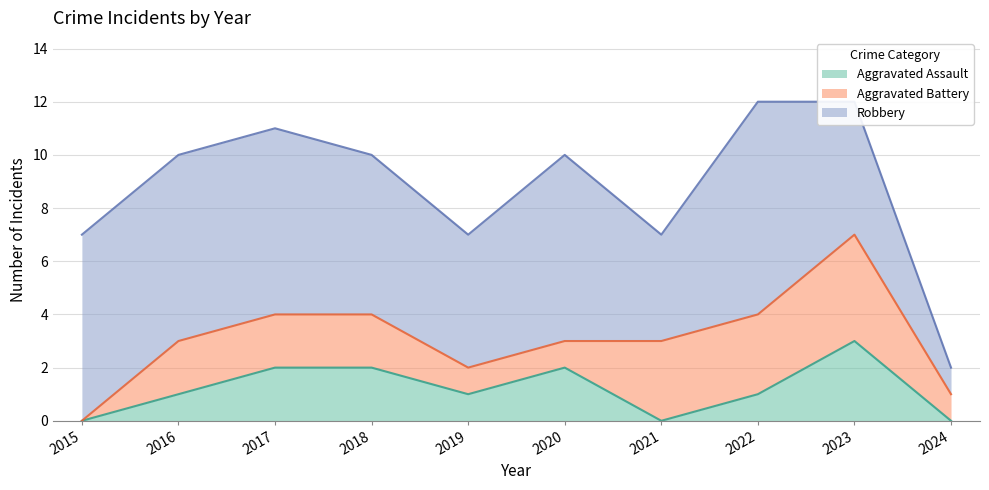

True or false: Robbery and Aggravated Assault intersect in this chart.

False